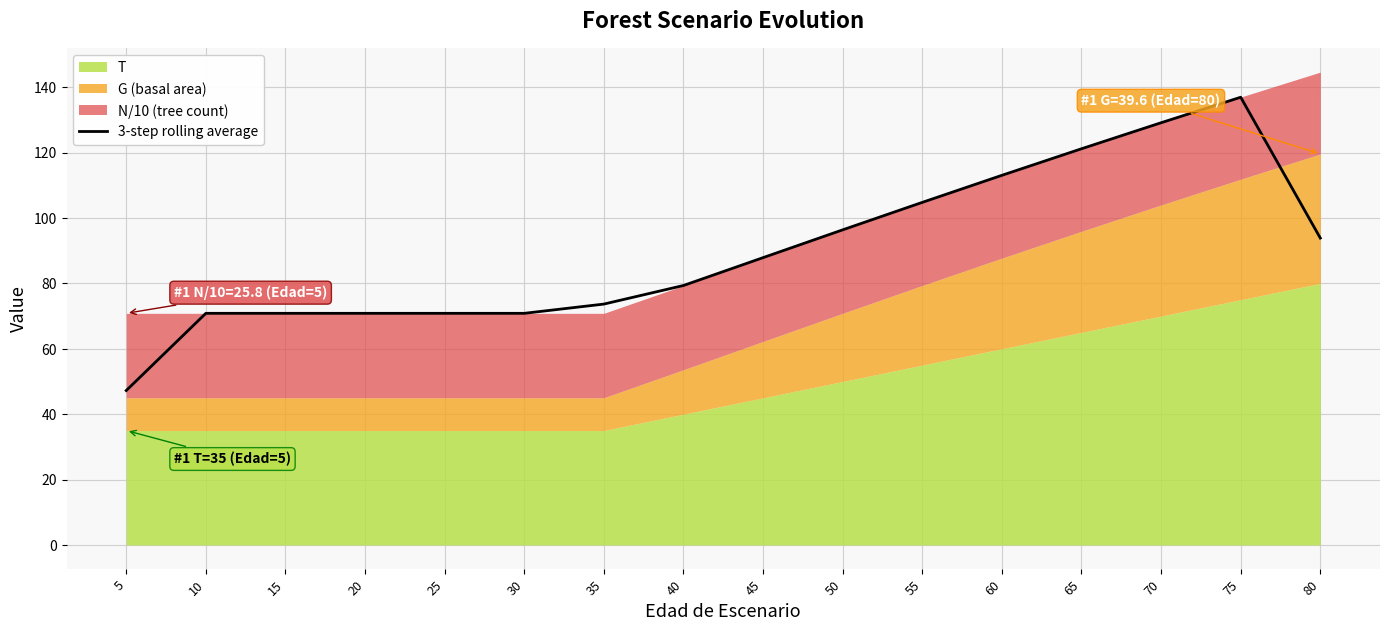

Rank the categories by value from lowest to highest.

5, 10, 15, 20, 25, 30, 35, 40, 45, 80, 50, 55, 60, 65, 70, 75